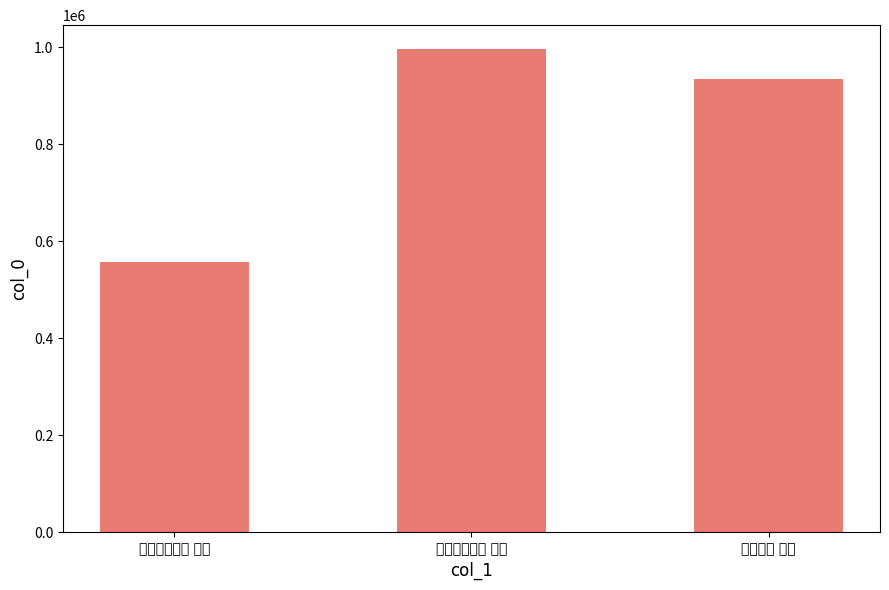

What is the ratio of the value at 宴坐二首 其二 to the value at 平原宴坐二首 其二?

0.9